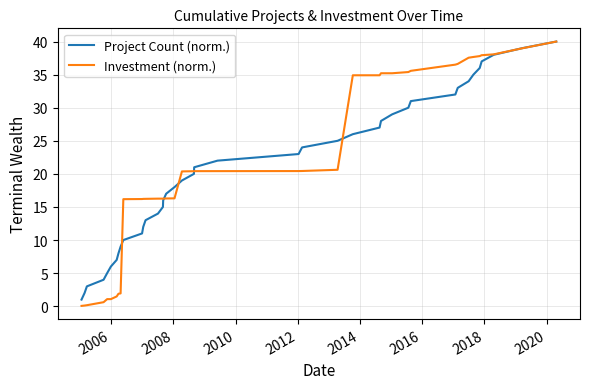

Which series has the largest range (max minus min)?

Investment (norm.)